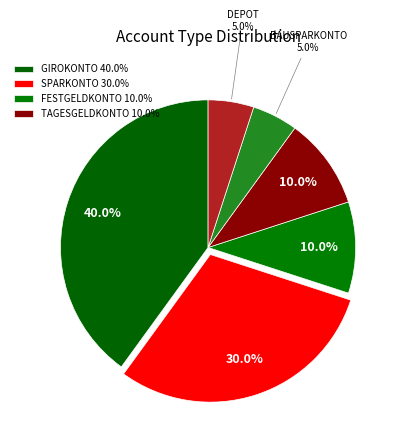

How many slices are in this pie chart?

6